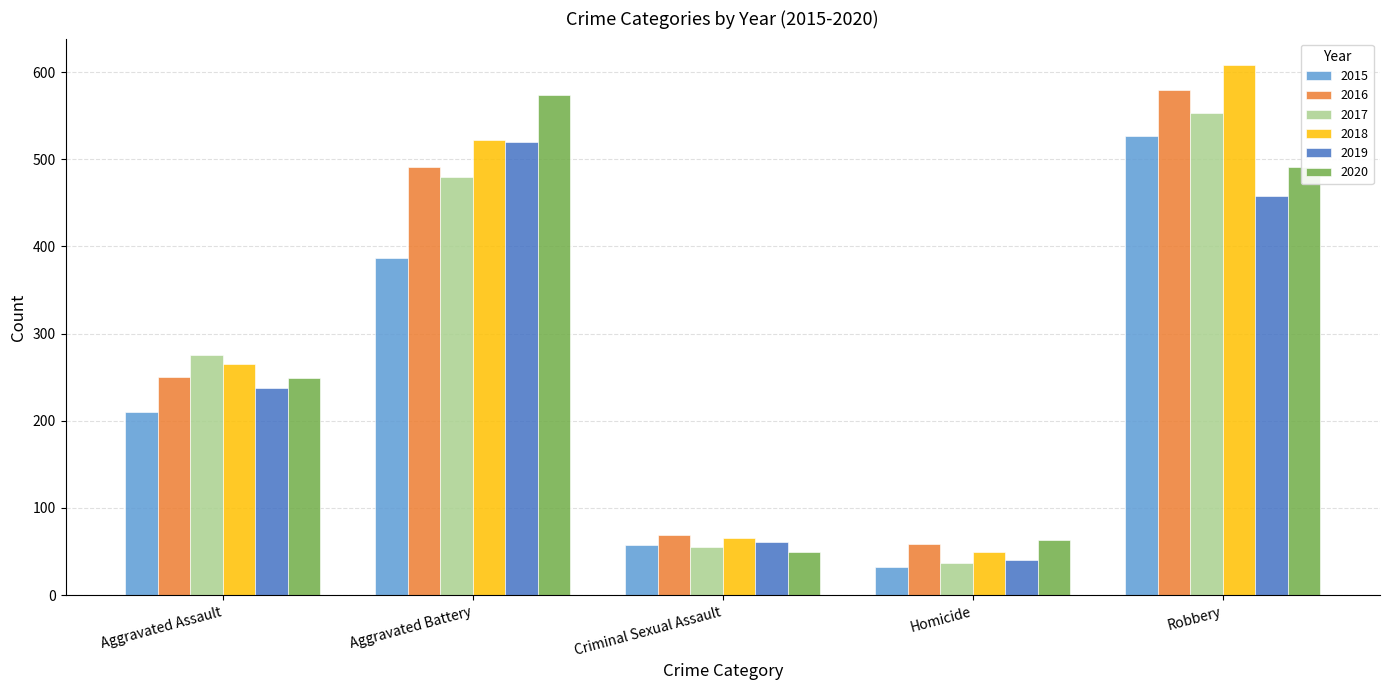

What is the difference between the highest and lowest values at Robbery?

150